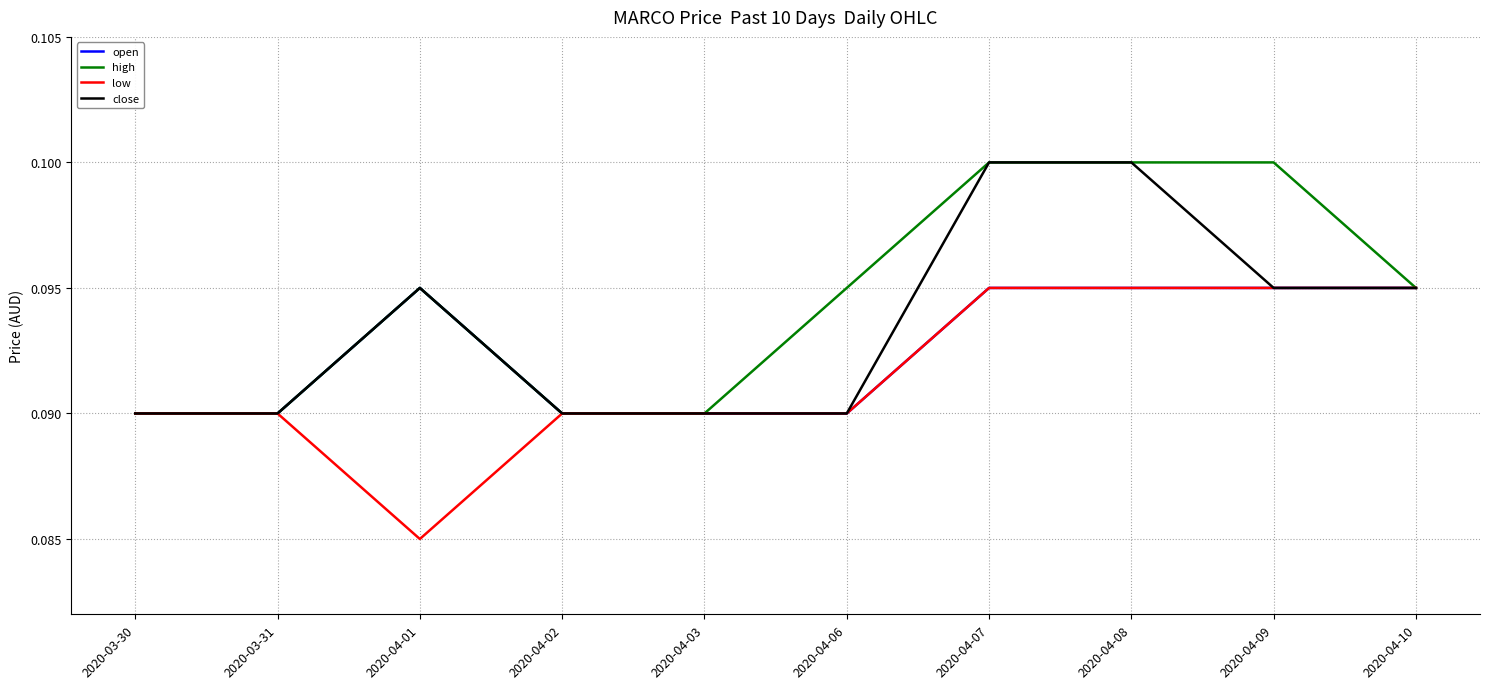

What position from the right is 2020-04-01?

8